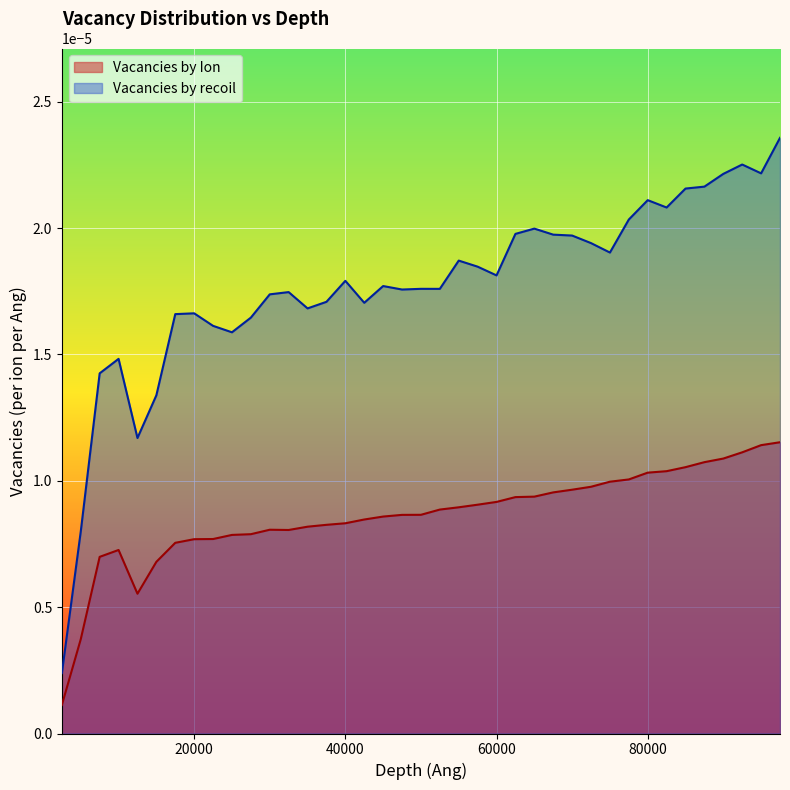

At how many categories does at least one series exceed 0?

39